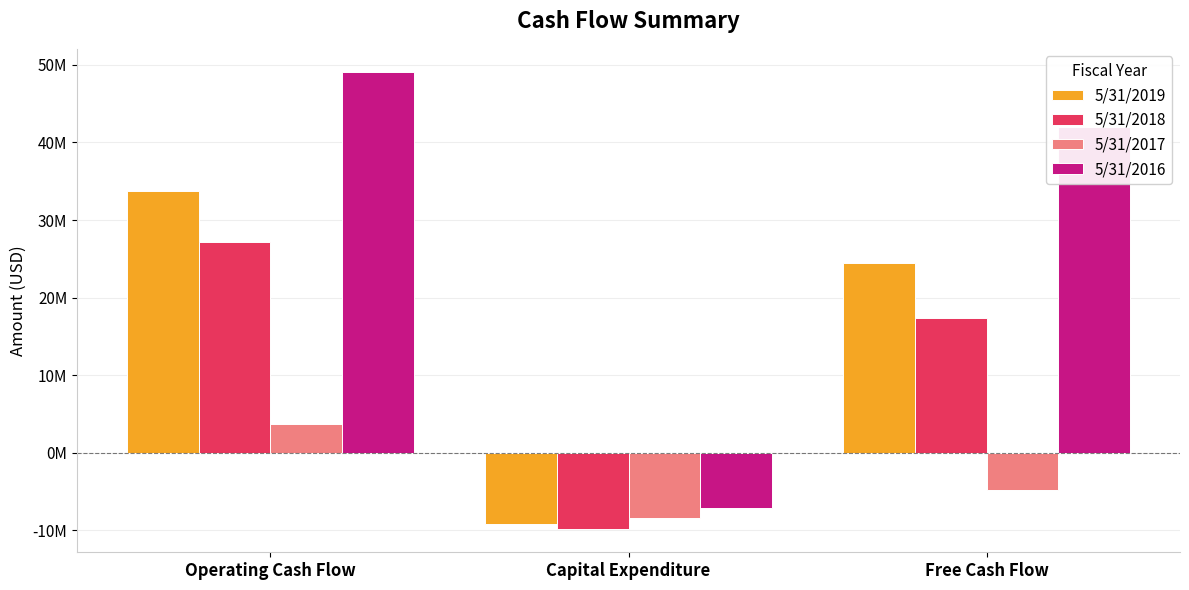

Rank the series by their average value, from lowest to highest.

5/31/2017, 5/31/2018, 5/31/2019, 5/31/2016